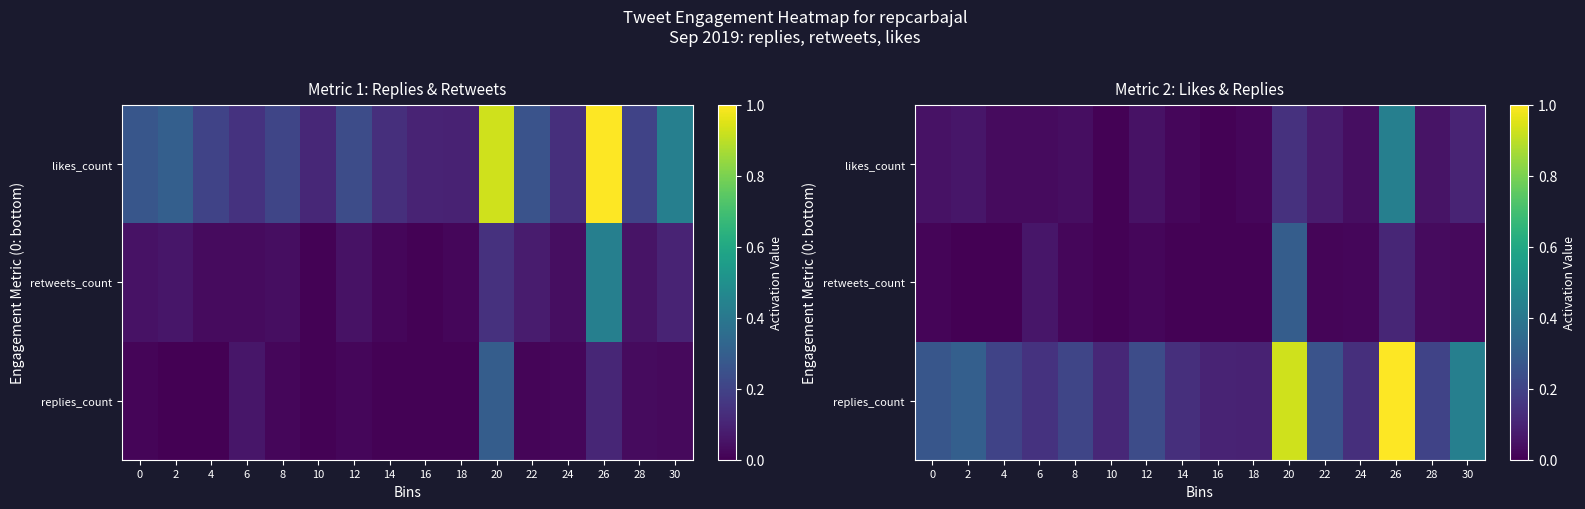

Which has a higher value, 24 or 20?

20